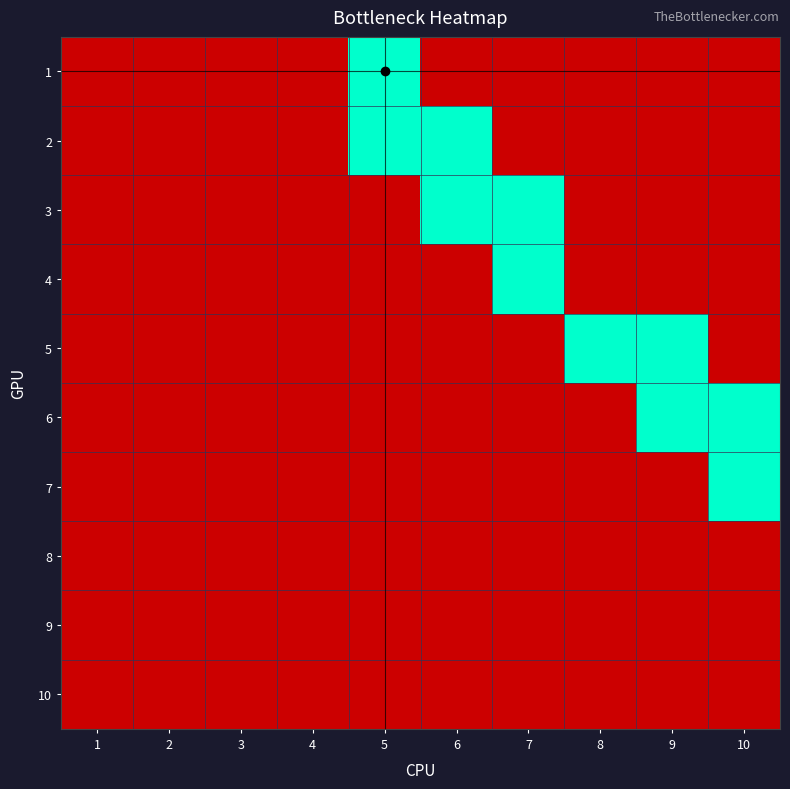

At 5, list the series in order from largest to smallest.

1, 2, 3, 4, 5, 6, 7, 8, 9, 10